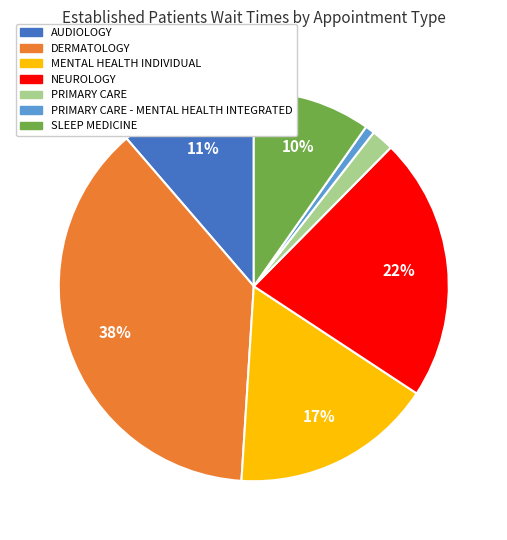

To the nearest percent, what is the average slice percentage?

14%